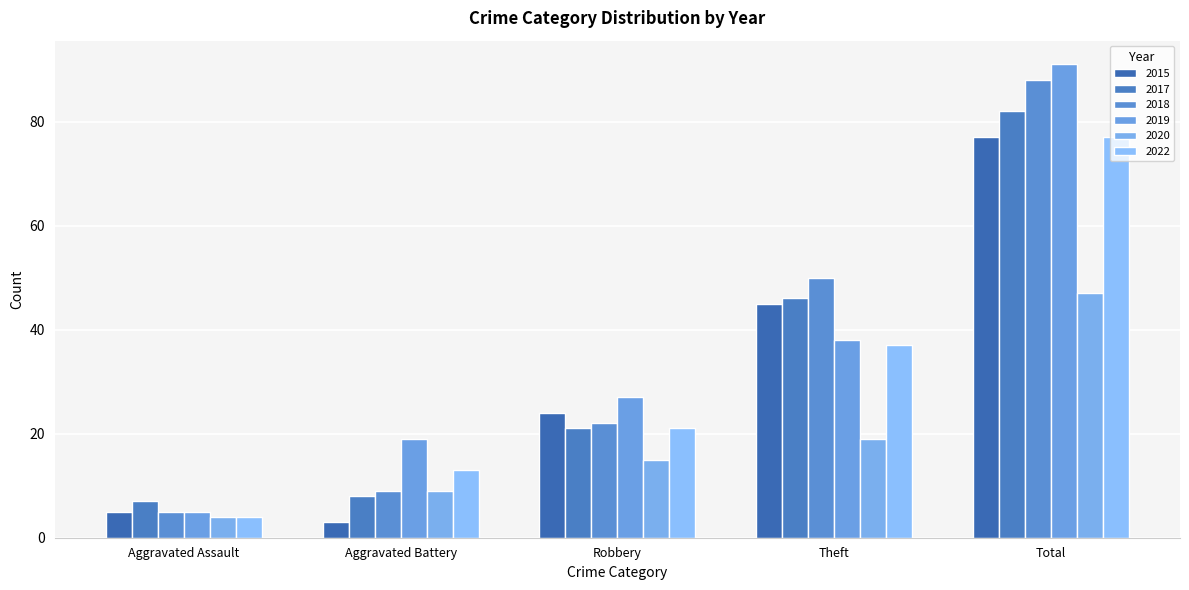

Which category has the lowest value across all series?

Aggravated Battery